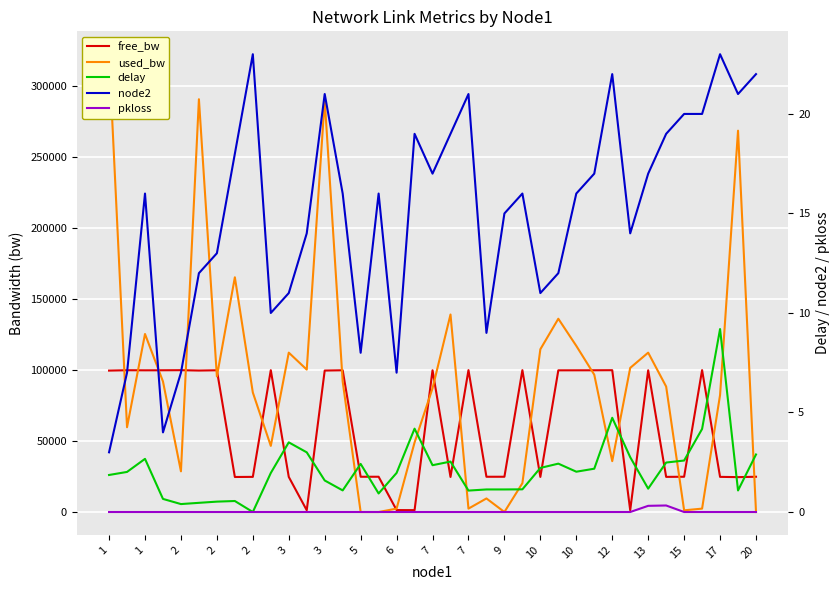

How many categories are shown in the chart?

37